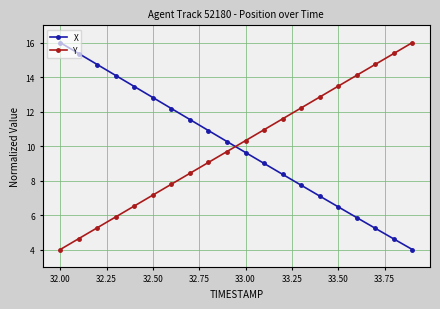

At how many categories does at least one series exceed 7?

20